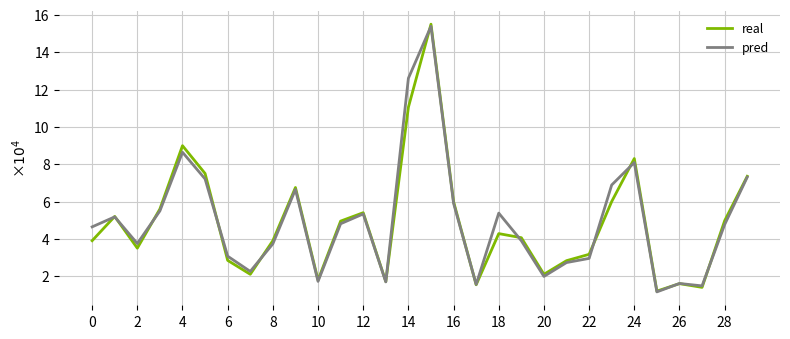

Which series has the widest spread of values?

real